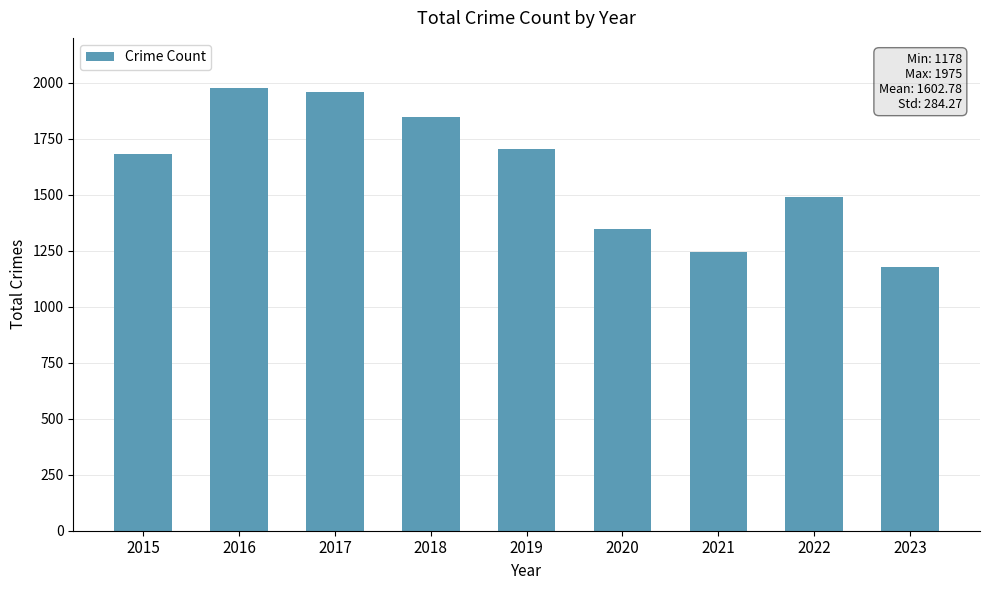

The chart shows a value of 1957 at 2017. True or false?

True